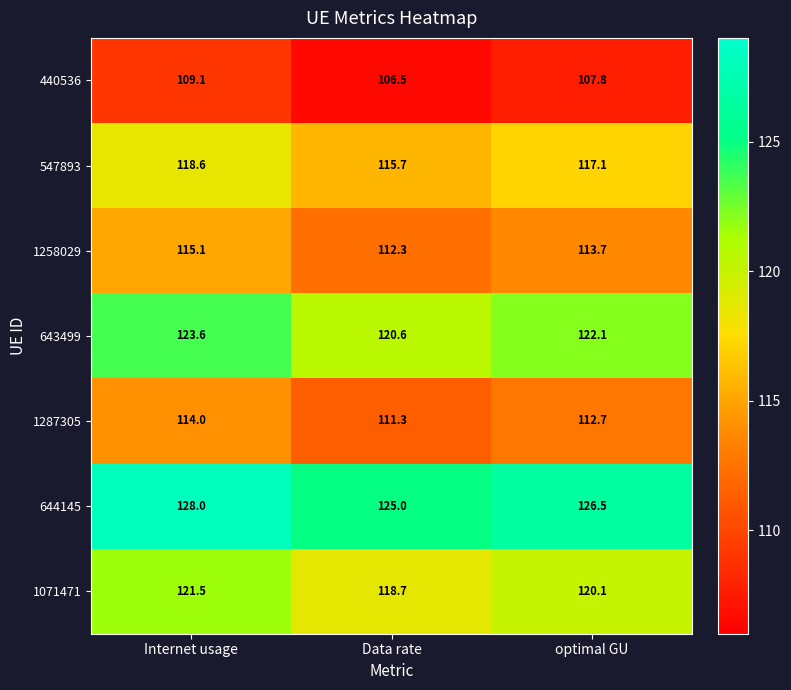

What is the difference between the maximum and second lowest values in the 1287305 series?

1.3